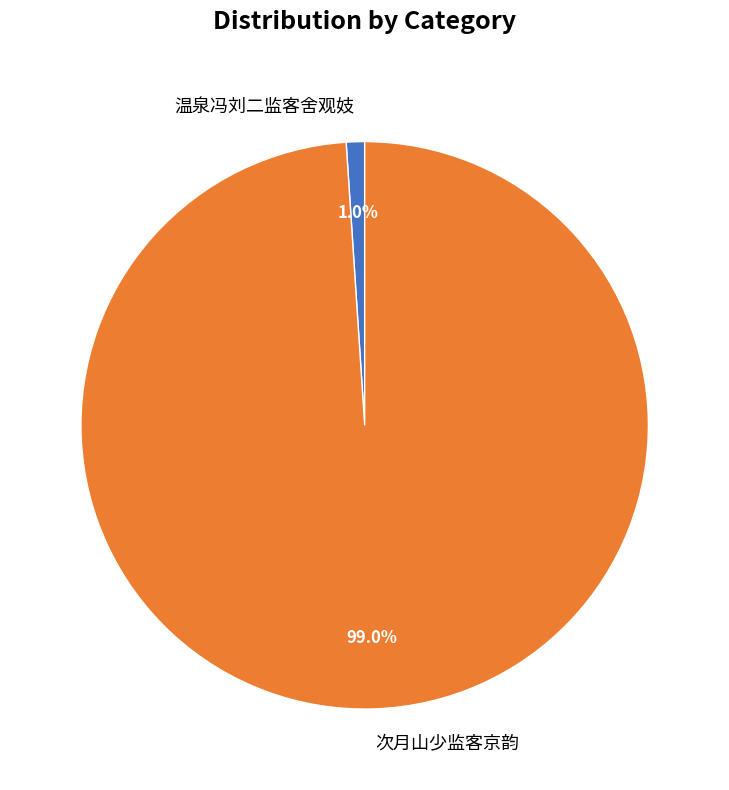

What portion of the pie excludes 温泉冯刘二监客舍观妓?

99.0%